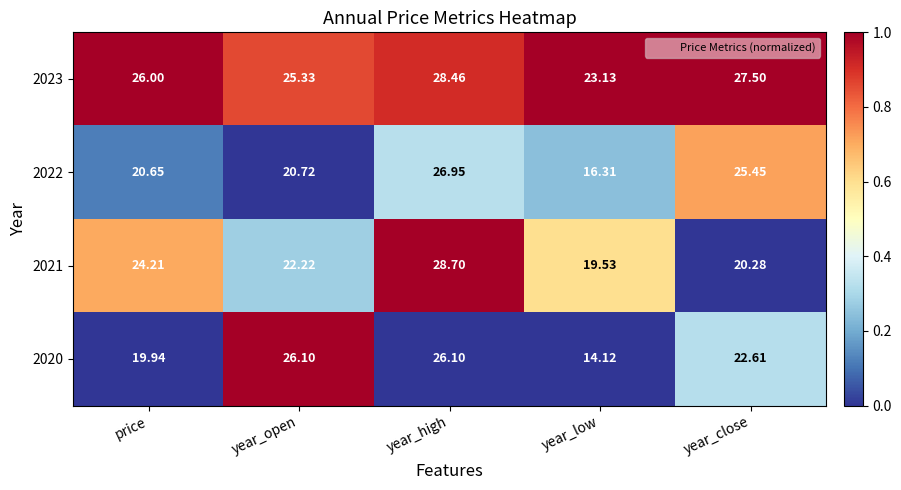

Where is 2022 nearest to the value 21?

year_open